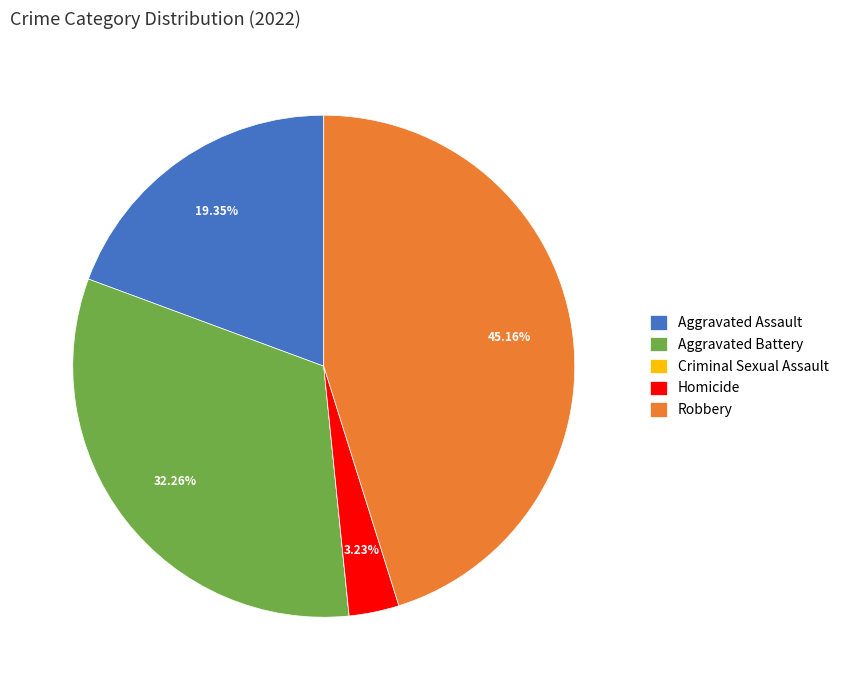

Is there any slice that represents more than half of the pie?

No